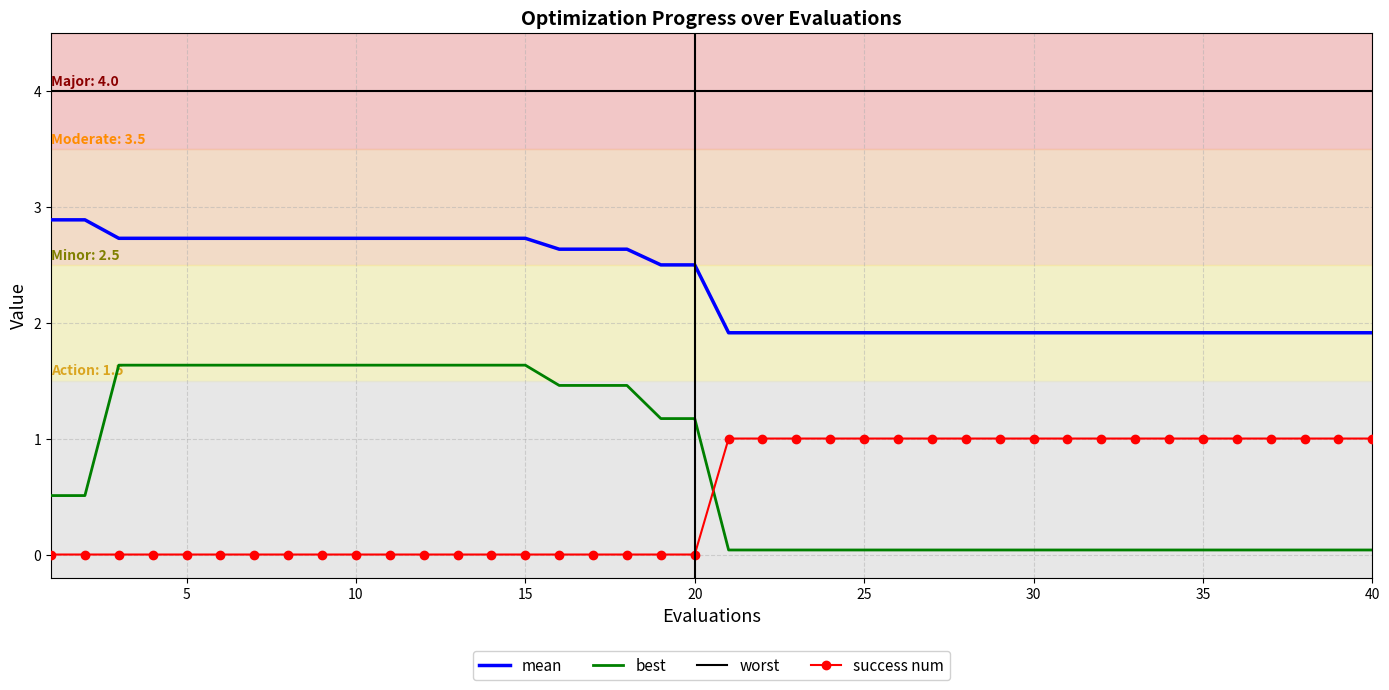

Which series has the largest total across all categories?

worst